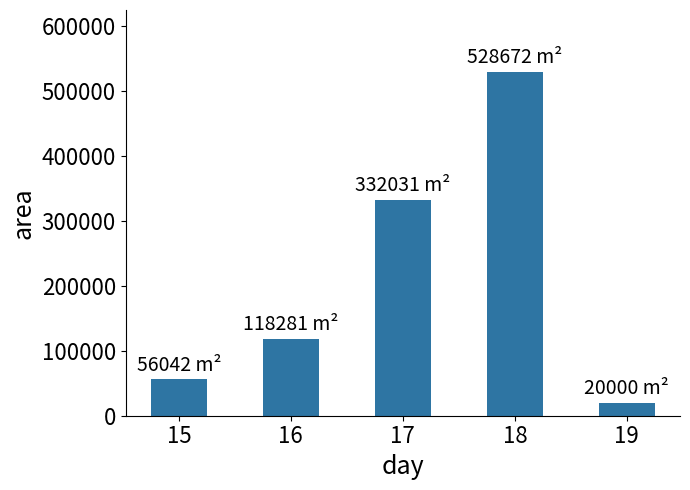

What is the difference between the maximum and minimum values?

508671.9